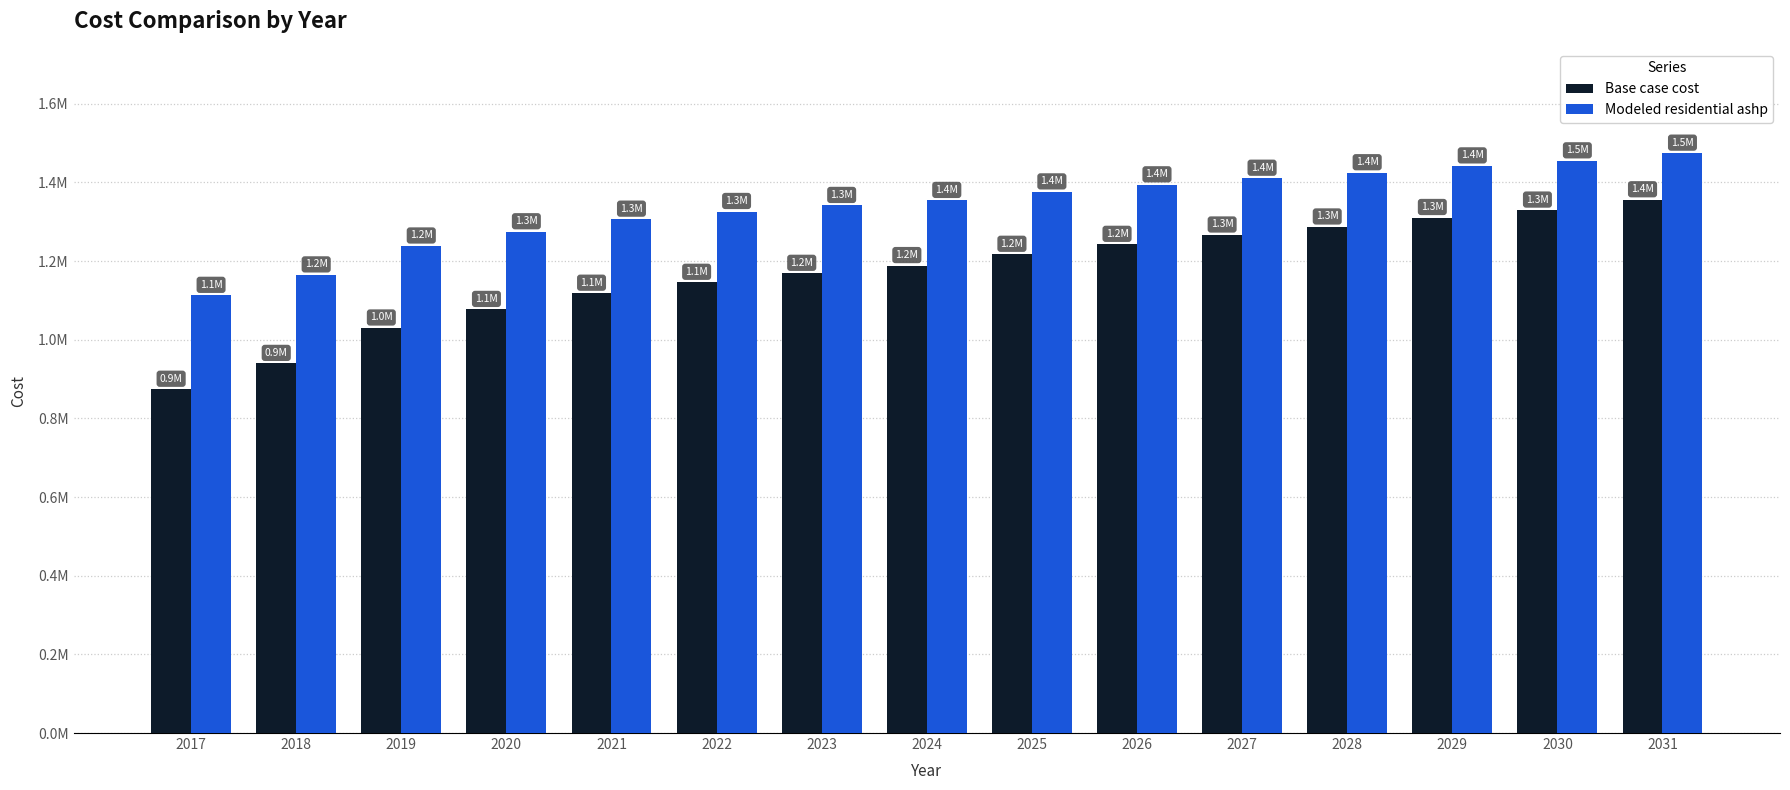

At which label does Base case cost first exceed 1188466?

2024